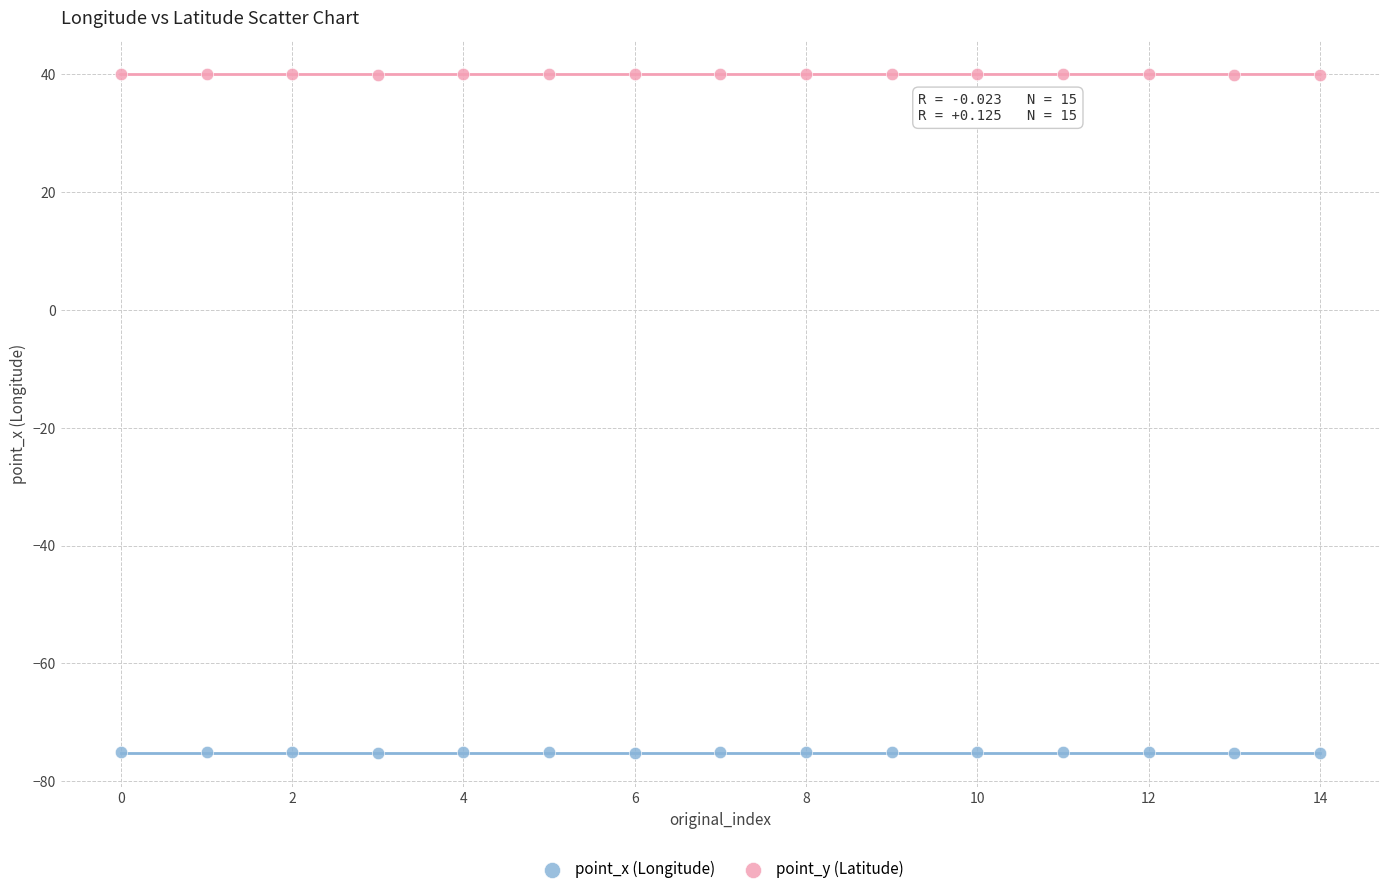

Across all data points, what is the range of Y values (max minus min)?

115.3